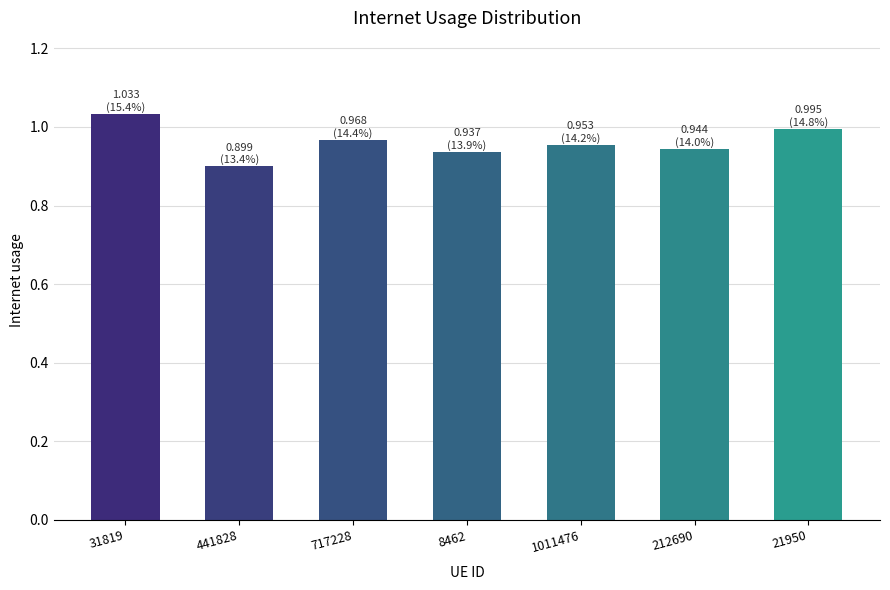

At which label is the value closest to 0?

441828